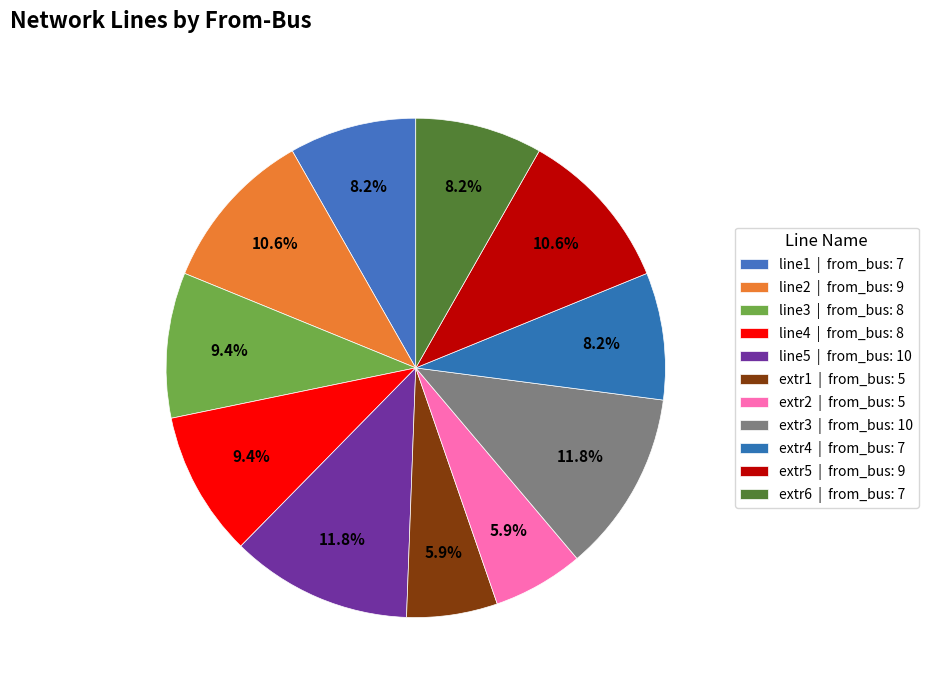

Between line4 and line3, which is larger?

line4